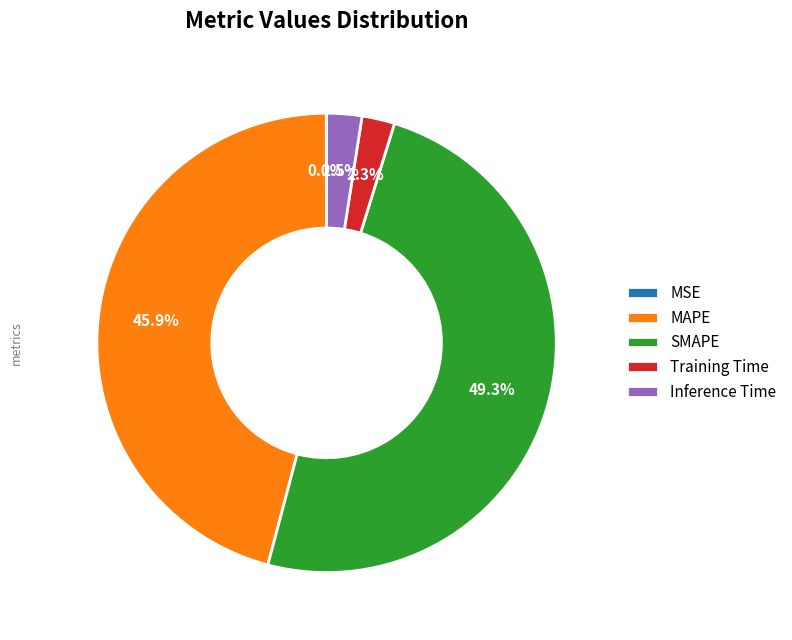

Does MAPE account for over 50% of the chart?

No